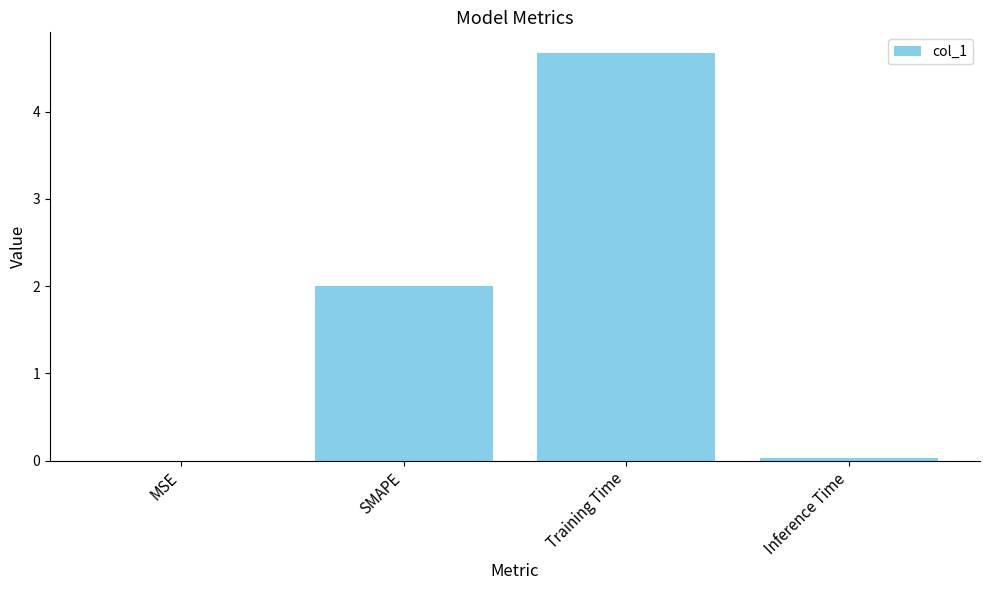

What is the greatest value displayed?

4.7